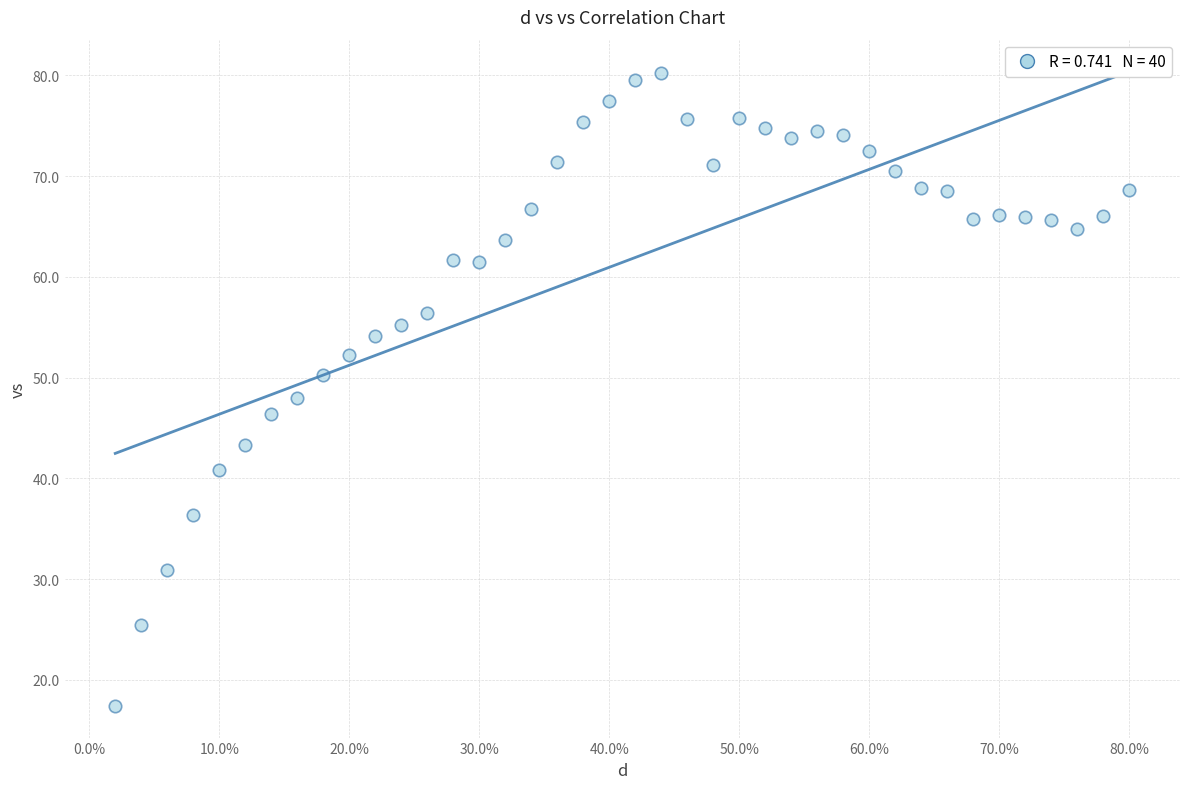

What is the range of X values (max minus min)?

0.8